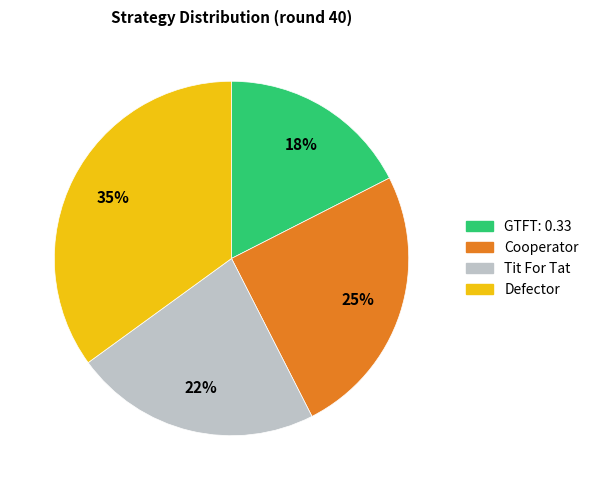

Is the sum of GTFT: 0.33 and Defector greater than half?

Yes